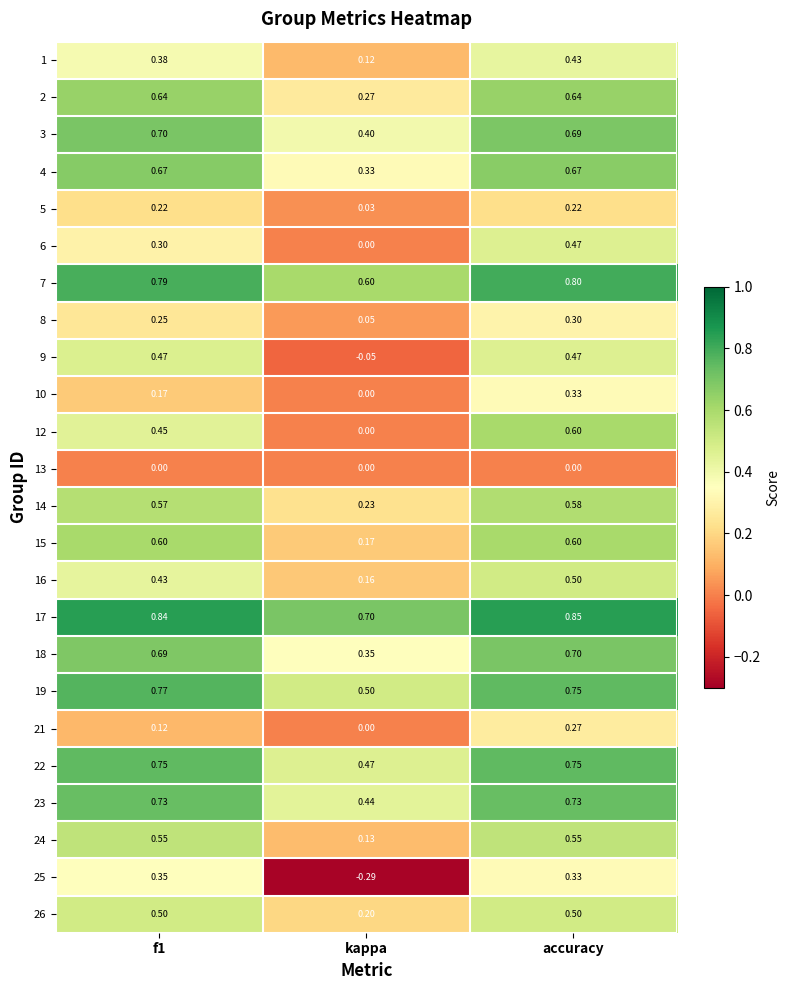

Which category has the lowest value in the 25 series?

kappa